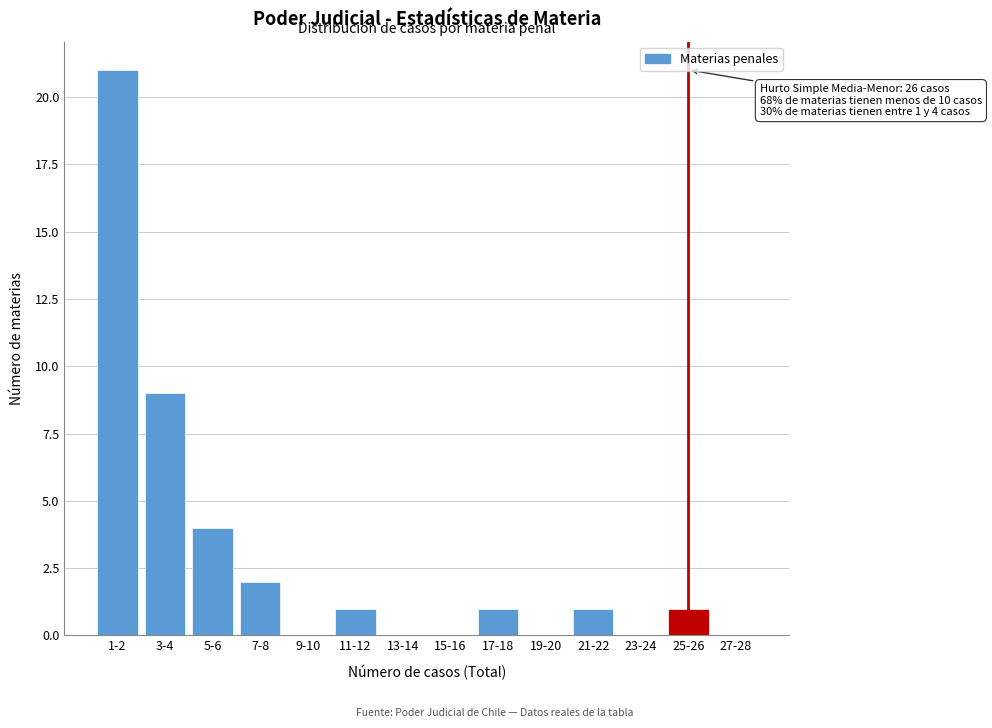

Reading right to left, what are all the values shown in this chart?

27-28=0	25-26=1	23-24=0	21-22=1	19-20=0	17-18=1	15-16=0	13-14=0	11-12=1	9-10=0	7-8=2	5-6=4	3-4=9	1-2=21